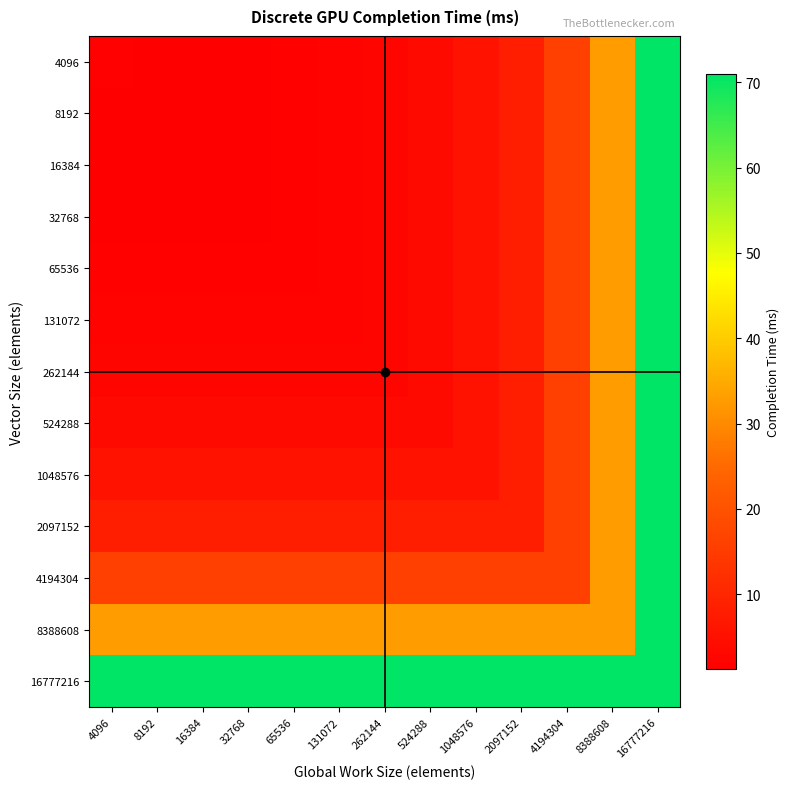

List the series in order of their peak value, lowest first.

4096, 8192, 16384, 32768, 65536, 131072, 262144, 524288, 1048576, 2097152, 4194304, 8388608, 16777216